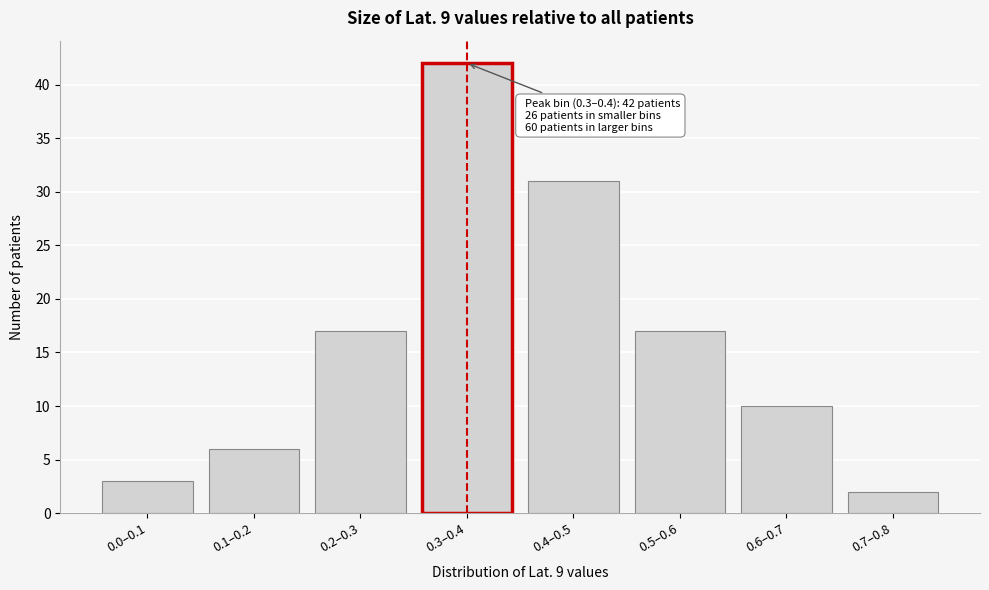

Reading left to right, extract all data points from this chart.

3	6	17	42	31	17	10	2